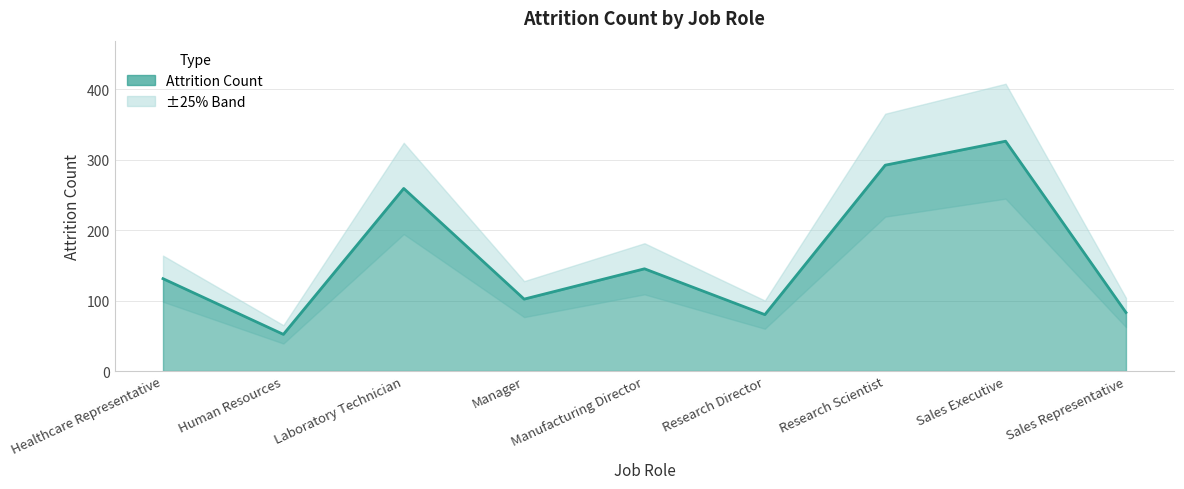

What is the label of the 2nd point from the right?

Sales Executive